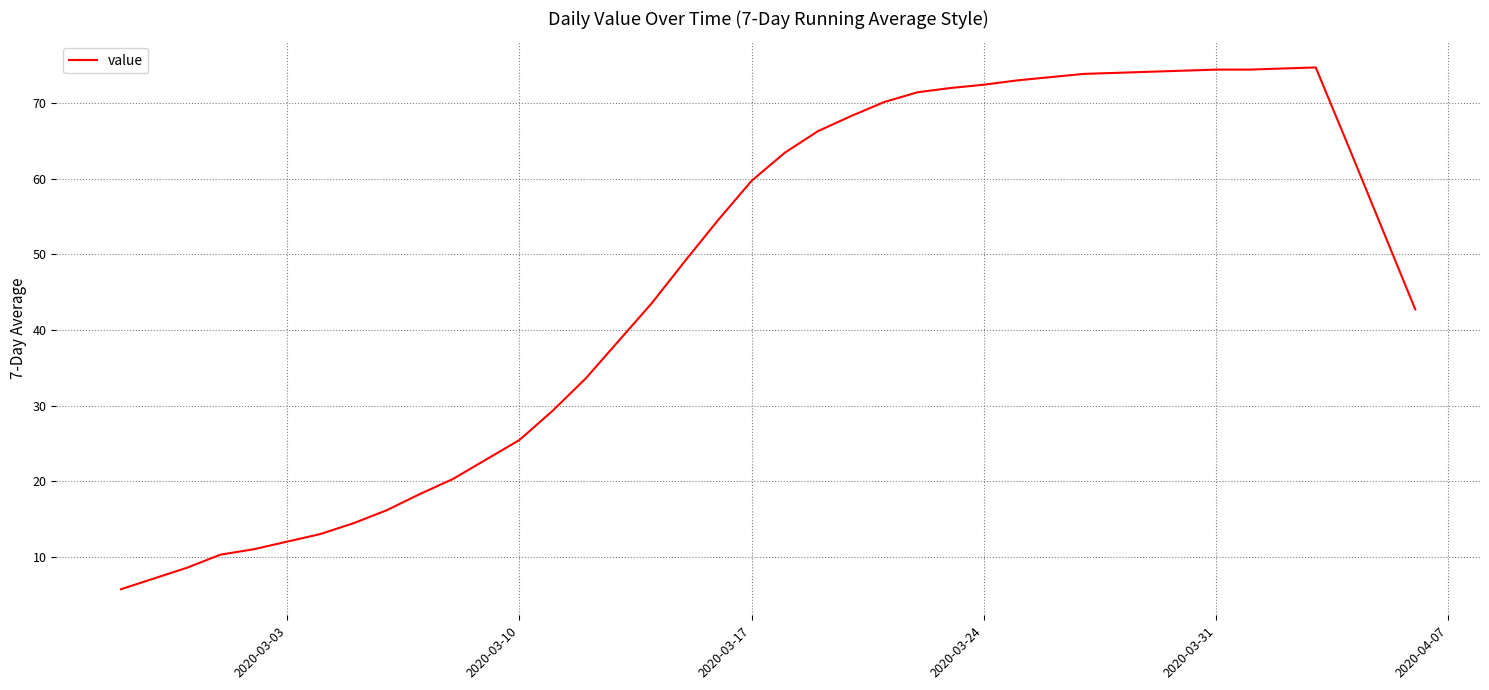

What is the smallest value displayed?

5.7